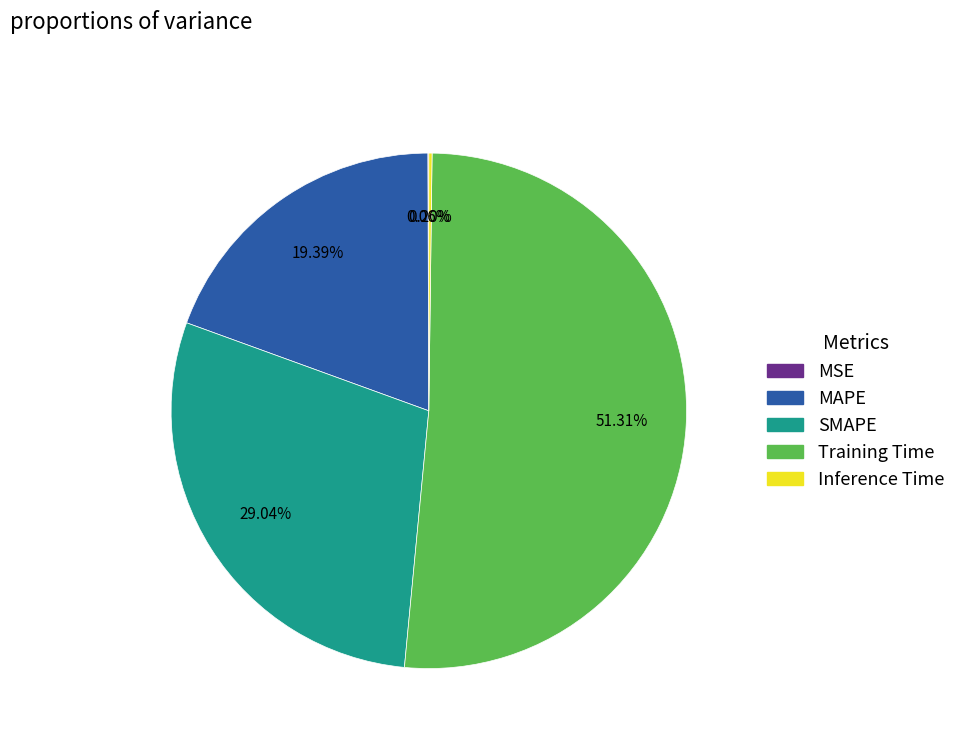

Is the sum of Training Time and SMAPE greater than half?

Yes